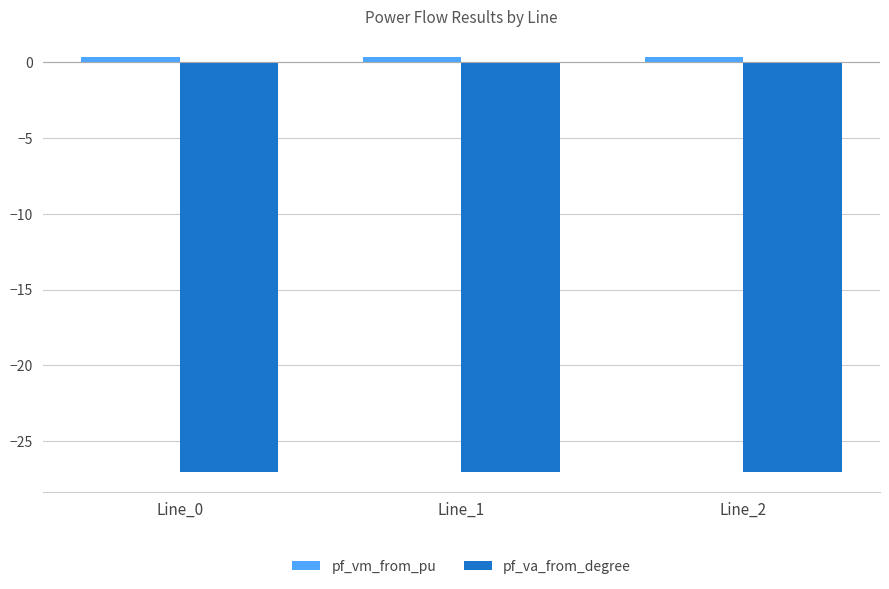

Rank the series by their maximum value, from lowest to highest.

pf_va_from_degree, pf_vm_from_pu